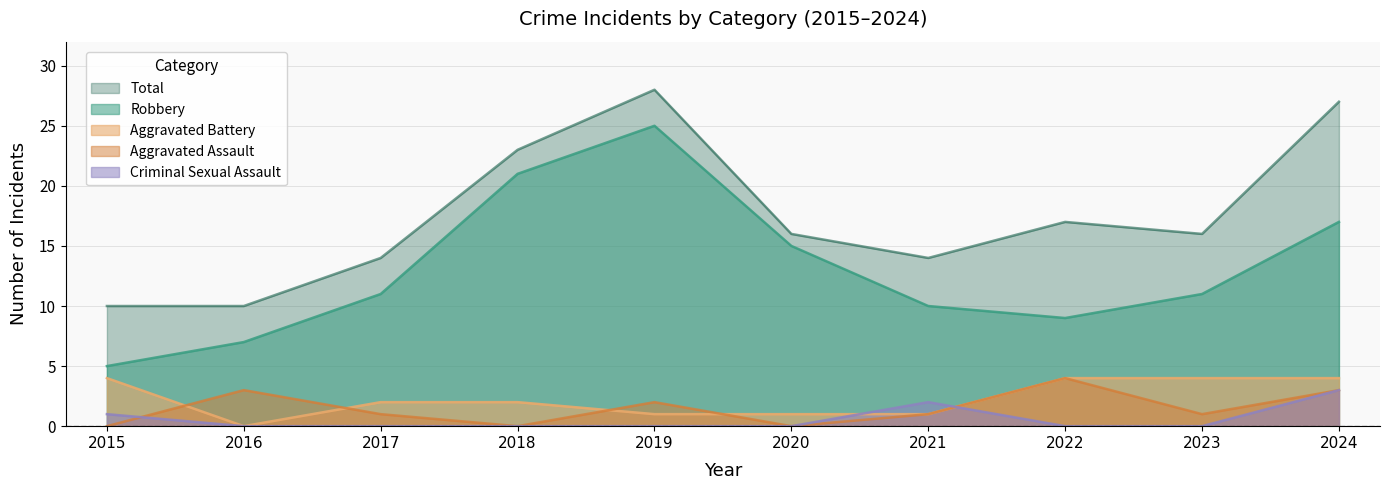

Which series has the largest range (max minus min)?

Robbery